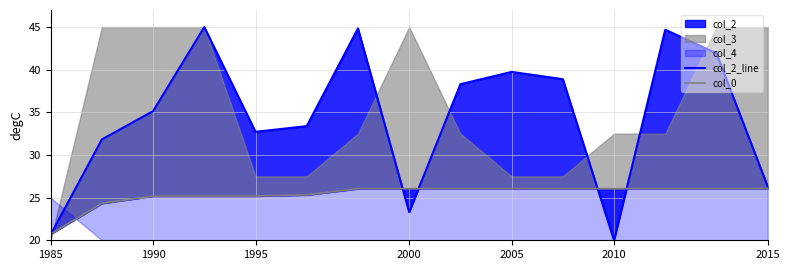

Which category has the highest value across all series?

2000